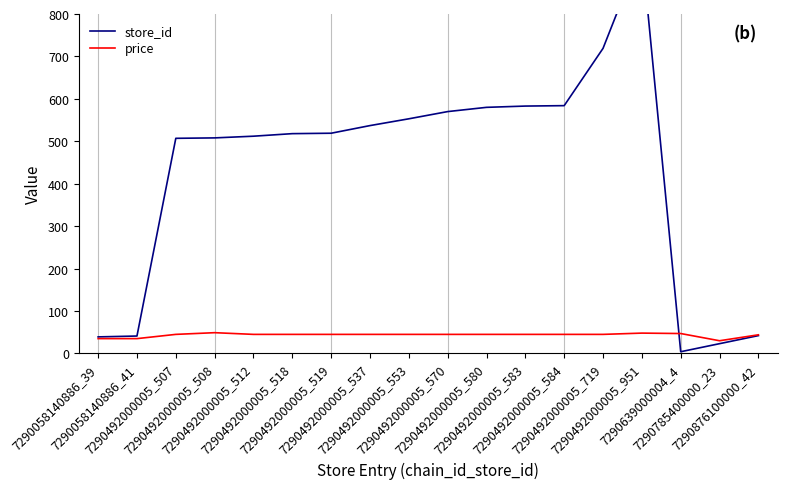

Is it true that store_id equals 42.0 at 7290876100000_42?

True